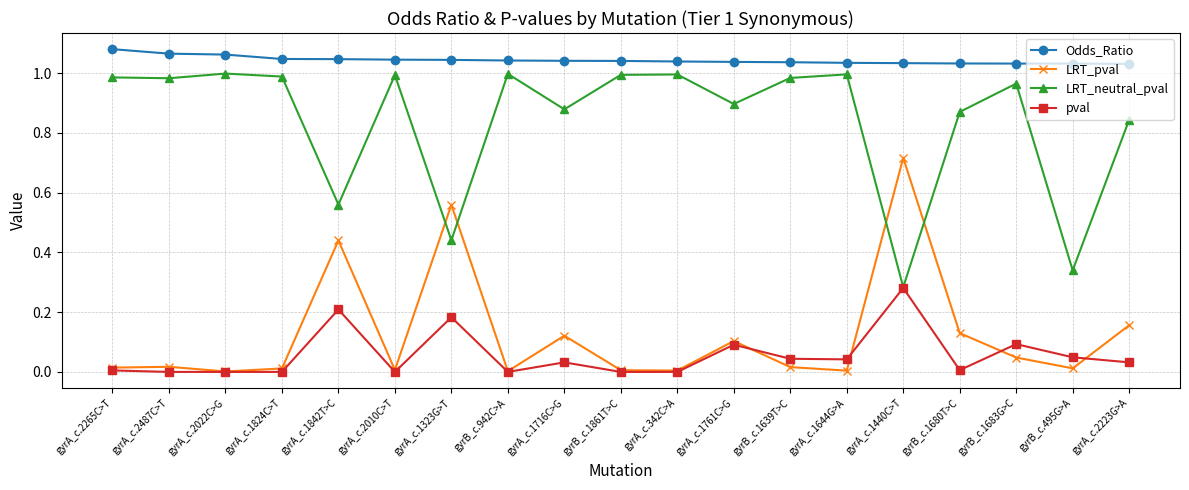

At how many categories does at least one series exceed 0?

19